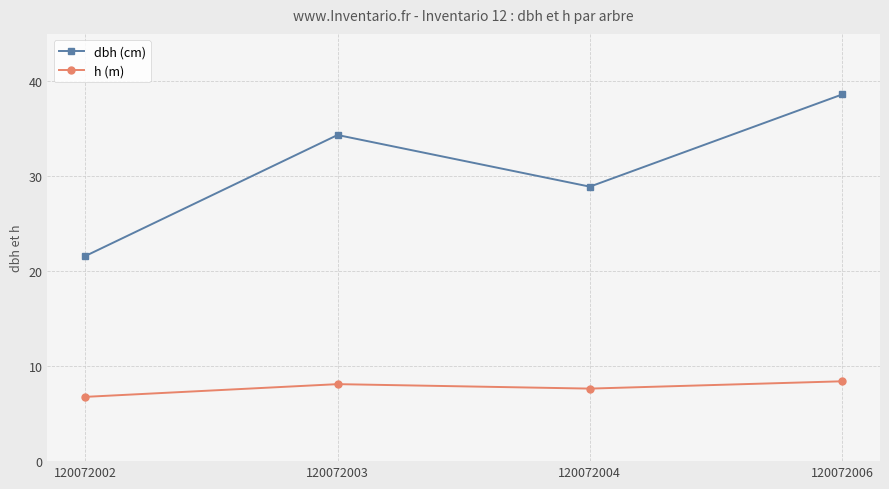

What is the difference between the maximum and minimum values in the h (m) series?

1.6